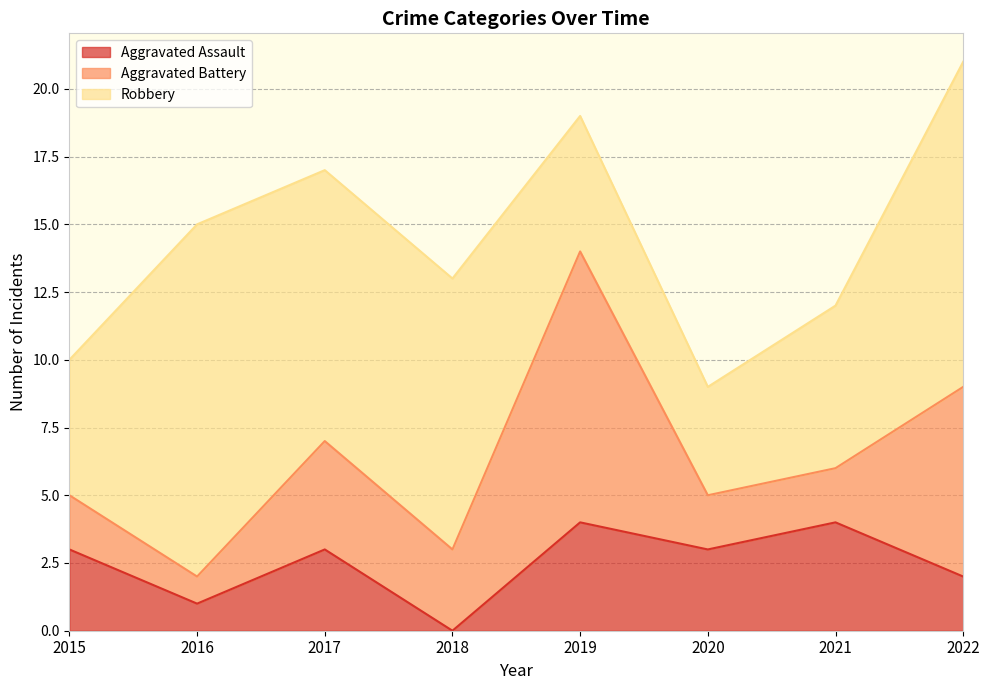

What is the sum of the Aggravated Assault values at 2015 and 2017?

6